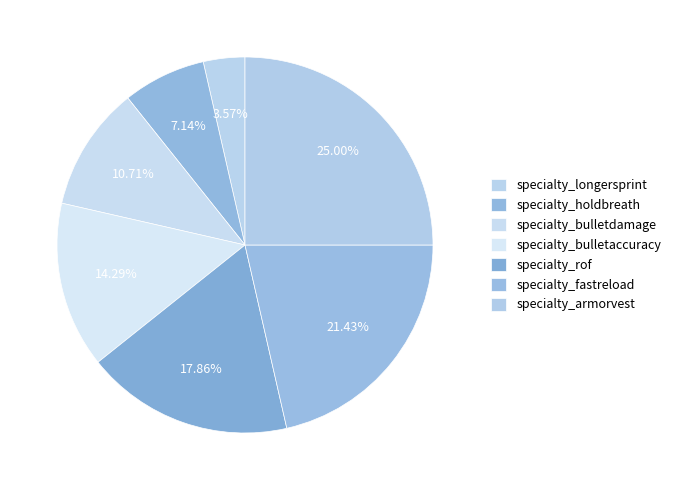

Which has a higher value, specialty_bulletdamage or specialty_holdbreath?

specialty_bulletdamage